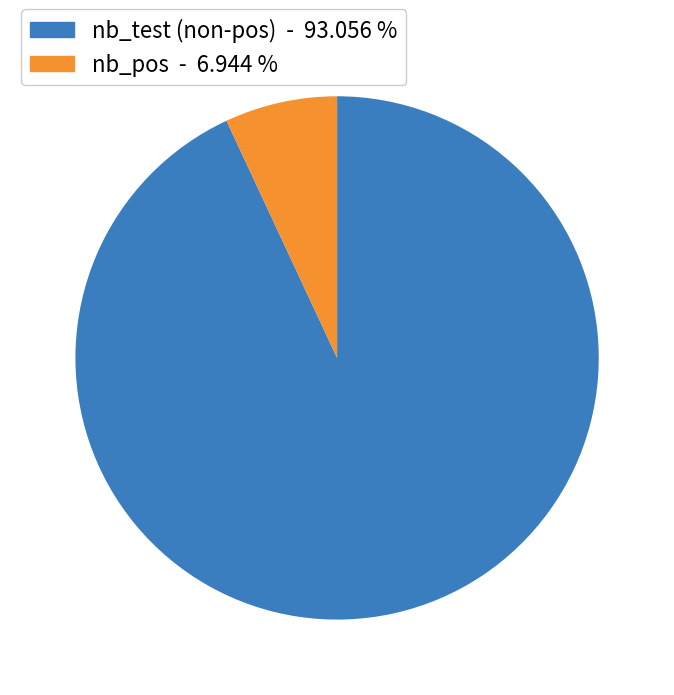

Is there a majority slice in this chart?

Yes